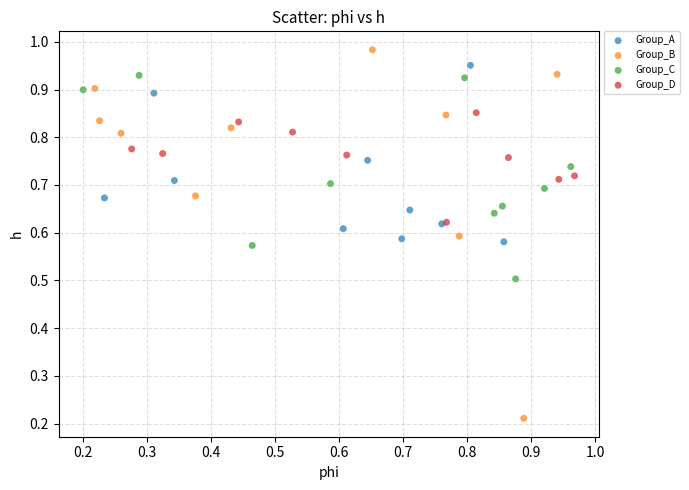

What are all the series names shown in the legend?

Group_A, Group_B, Group_C, Group_D